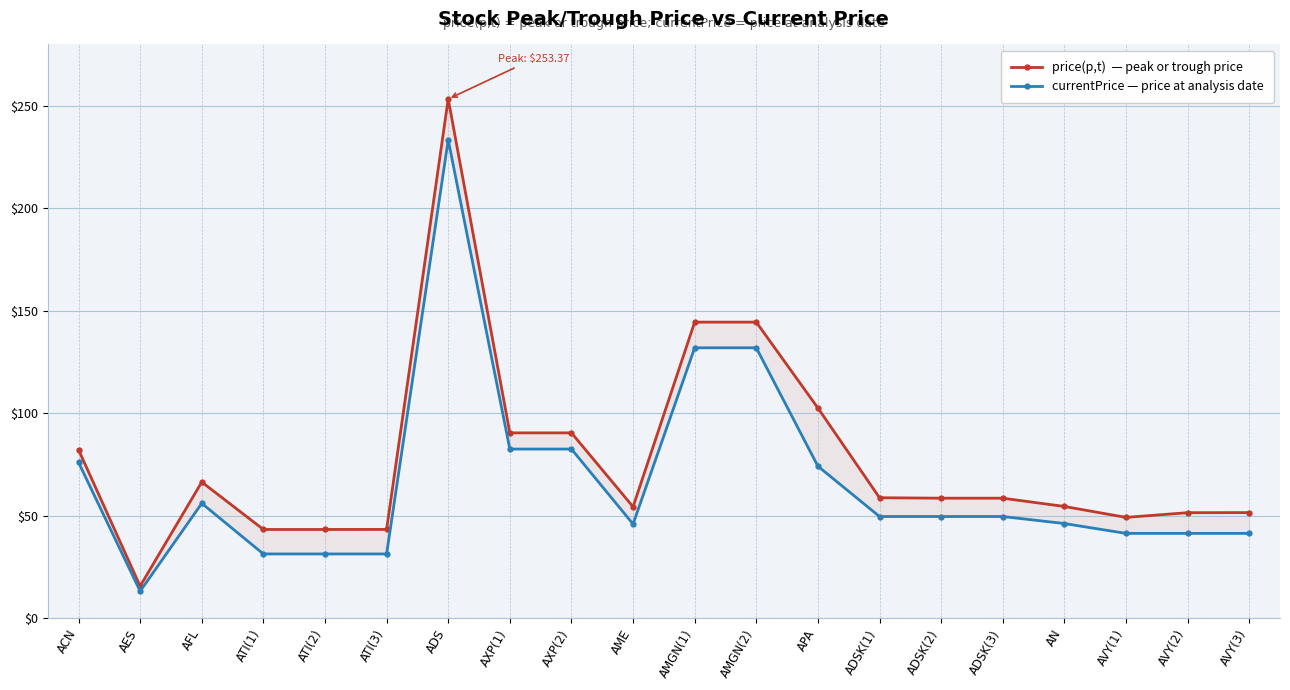

How many interior local valleys does the currentPrice — price at analysis date series have?

2